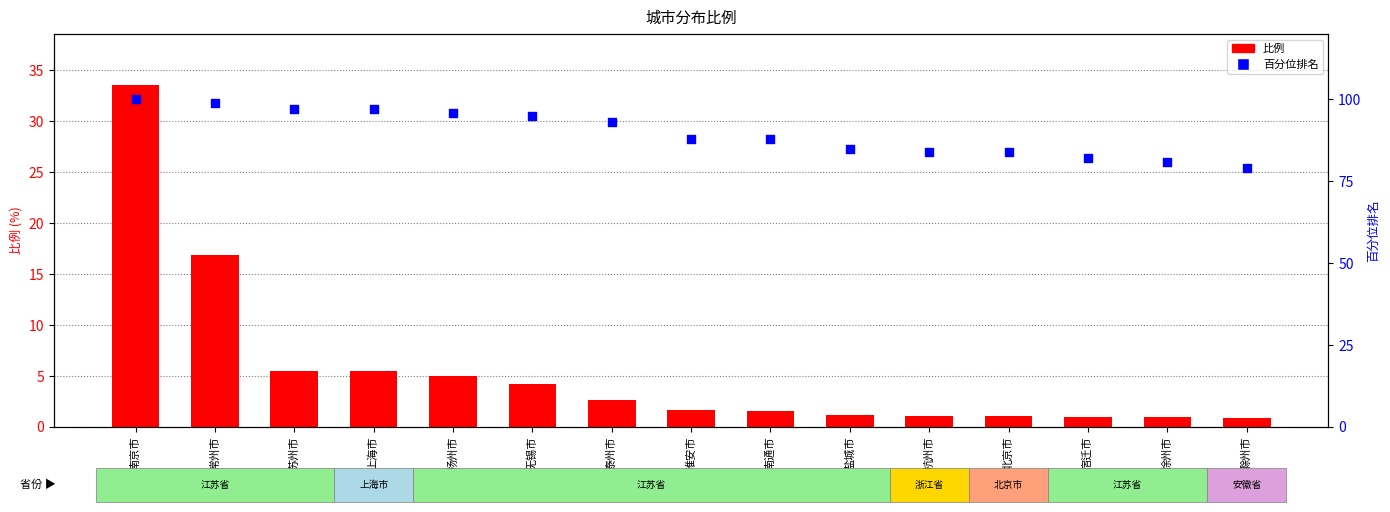

Which series contains the lowest Y value?

比例